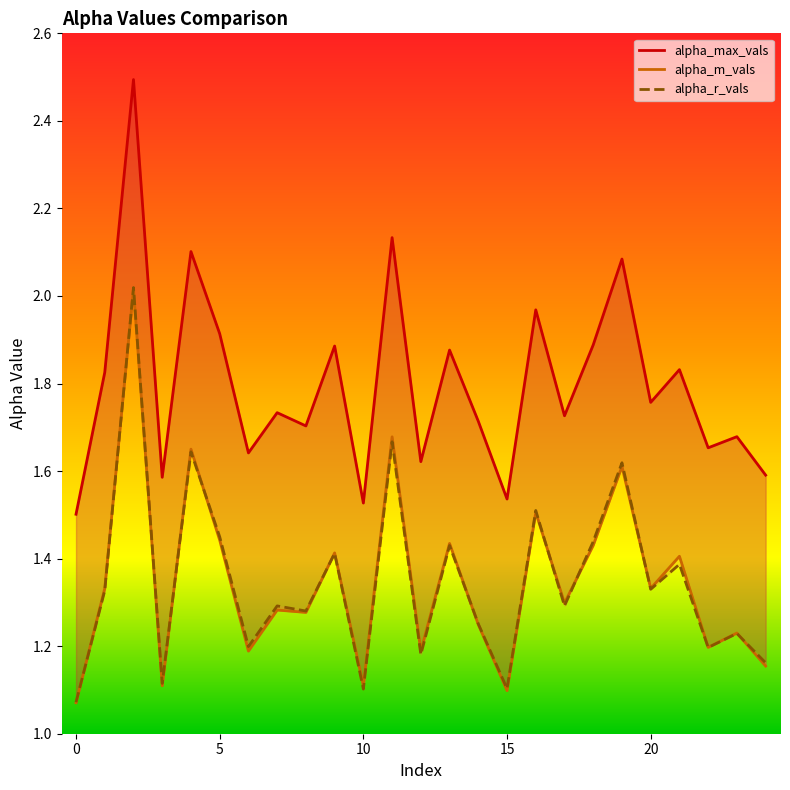

The alpha_r_vals series shows 0.5 at 22. True or false?

False